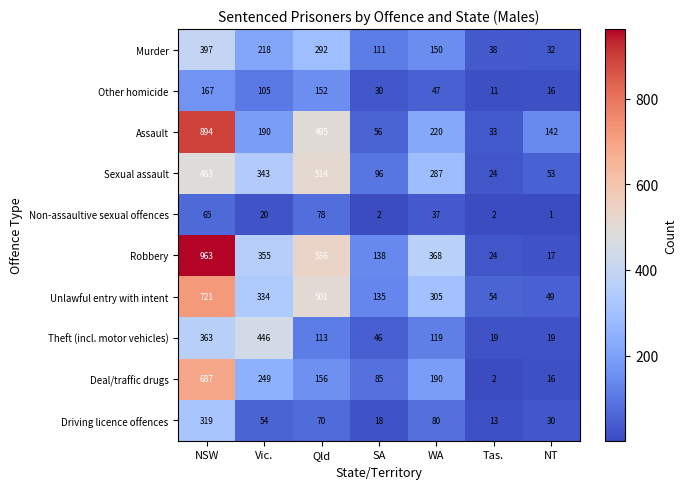

What value does the Driving licence offences series have at Tas., to the nearest 10?

10